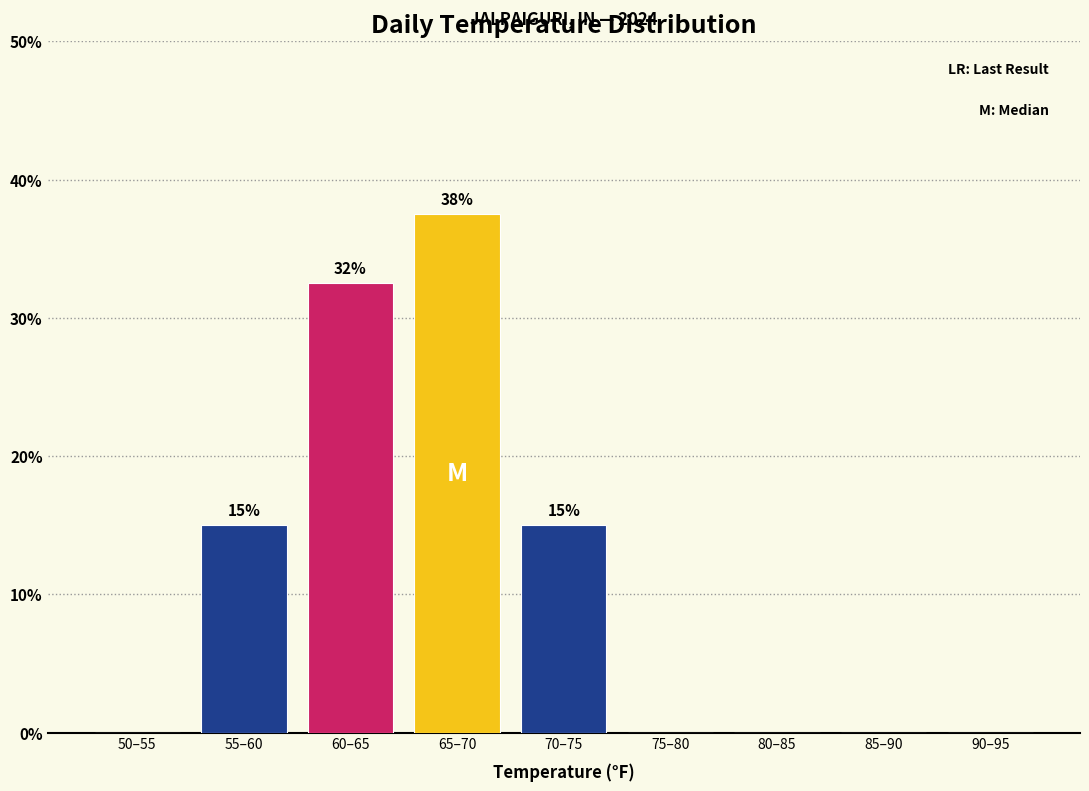

Reading right to left, what are all the values shown in this chart?

90–95=0.0	85–90=0.0	80–85=0.0	75–80=0.0	70–75=15.0	65–70=37.5	60–65=32.5	55–60=15.0	50–55=0.0